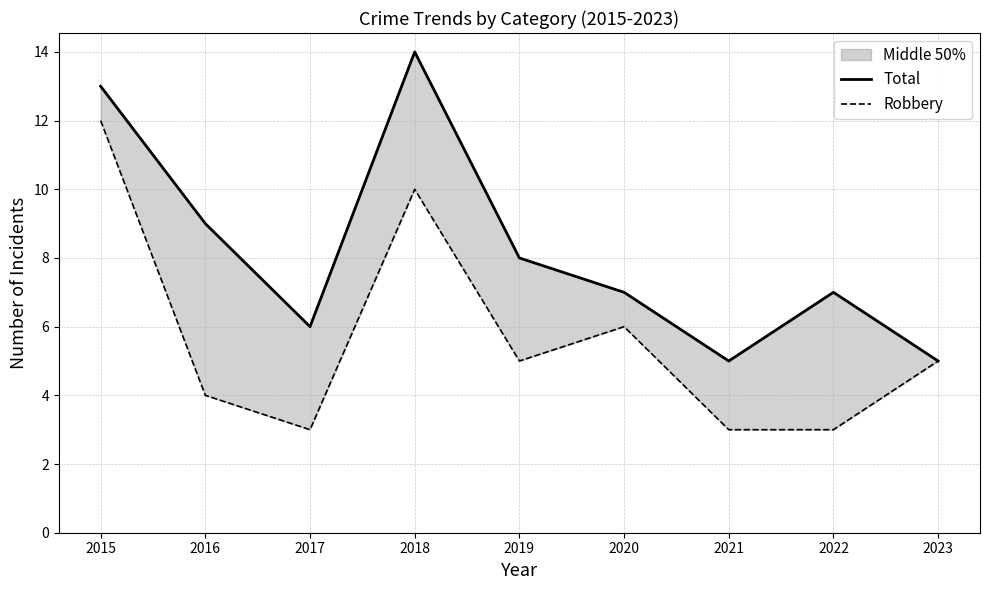

Read the Total value at 2017.

6